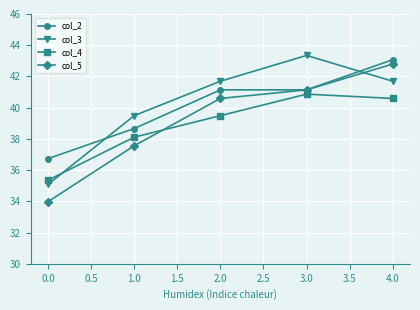

What is the total value across all series at 1.0?

153.8